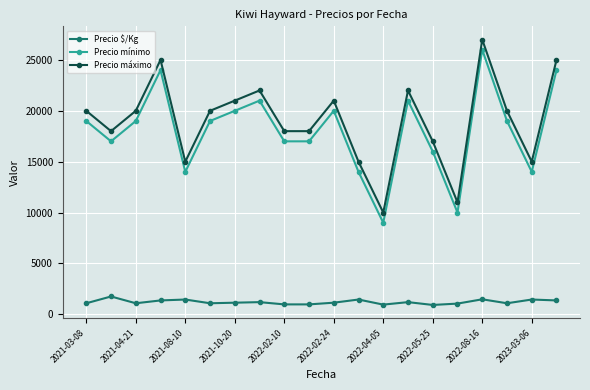

True or false: Precio máximo and Precio mínimo intersect in this chart.

False